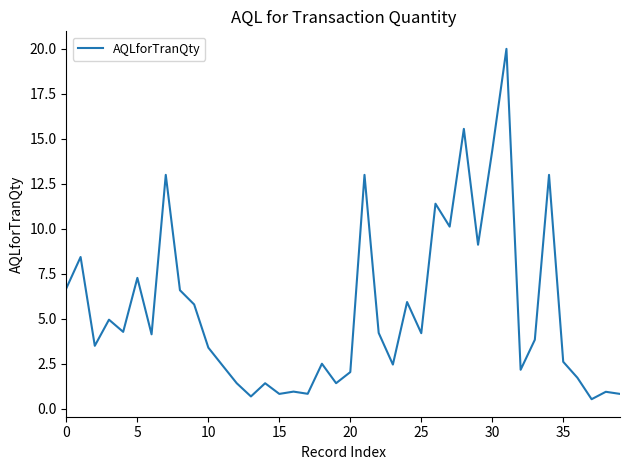

What is the smallest value displayed?

0.5